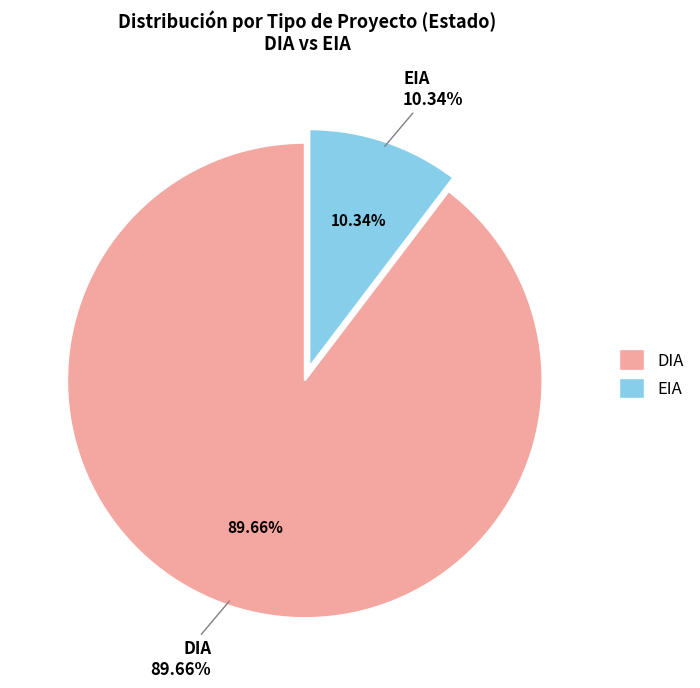

To the nearest percent, what is the average slice percentage?

50%